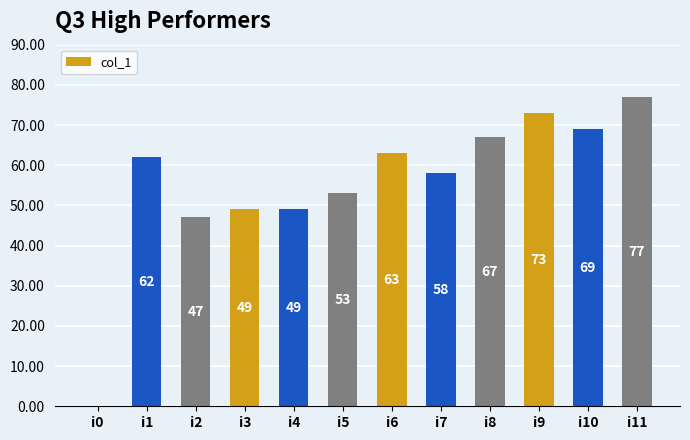

What is the change in value from i8 to i9?

+6